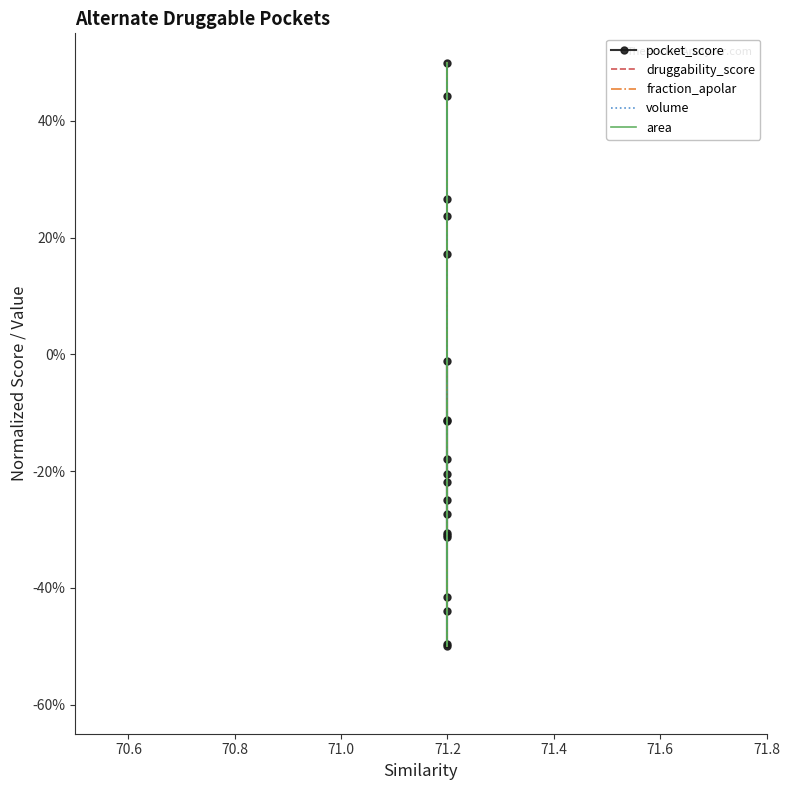

Reading left to right, what are all the values shown in this chart?

pocket_score: 0.5	0.4	0.3	0.2	0.2	-0.2	-0.2	-0.3	-0.4	-0.4	-0.5	-0.5	-0.0	-0.1	-0.1	-0.2	-0.2	-0.3	-0.3	-0.3
druggability_score: -0.5	-0.2	0.1	-0.3	-0.0	-0.3	0.0	0.1	-0.5	-0.3	-0.5	-0.5	-0.0	-0.3	0.3	-0.2	0.2	0.0	0.5	0.5
fraction_apolar: -0.5	-0.5	-0.4	-0.4	-0.4	0.4	0.3	0.4	0.3	0.3	0.4	0.3	0.5	0.4	0.2	0.3	0.4	0.4	0.4	0.5
volume: 0.3	0.5	0.5	0.5	0.5	-0.4	-0.3	-0.3	-0.5	-0.5	-0.5	-0.5	0.3	0.3	0.3	0.3	0.3	0.4	0.3	0.4
area: -0.0	0.0	0.3	0.3	0.4	0.2	0.3	0.4	0.4	0.4	0.5	0.5	-0.5	-0.4	-0.4	-0.2	-0.2	-0.1	-0.1	-0.1